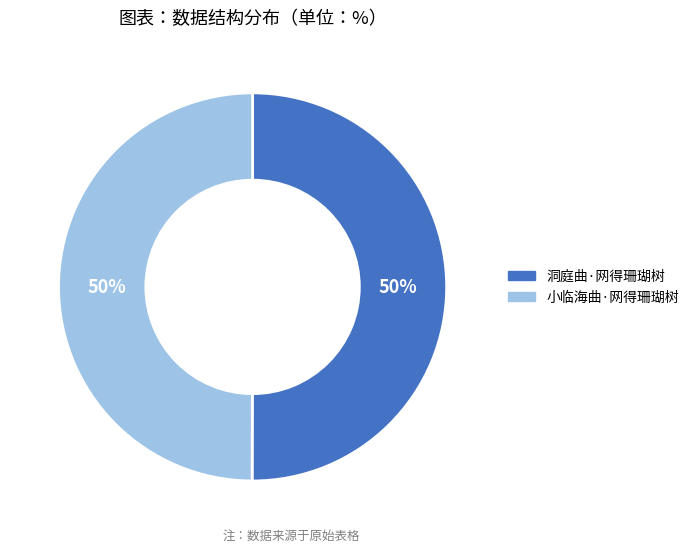

True or false: 洞庭曲·网得珊瑚树 accounts for 50% of the total.

True